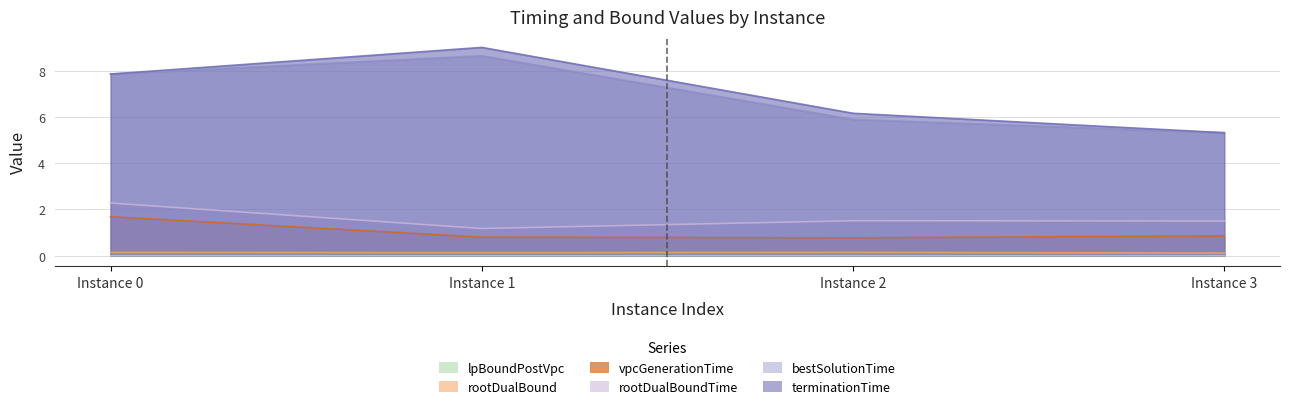

True or false: rootDualBound and terminationTime cross at least once.

False